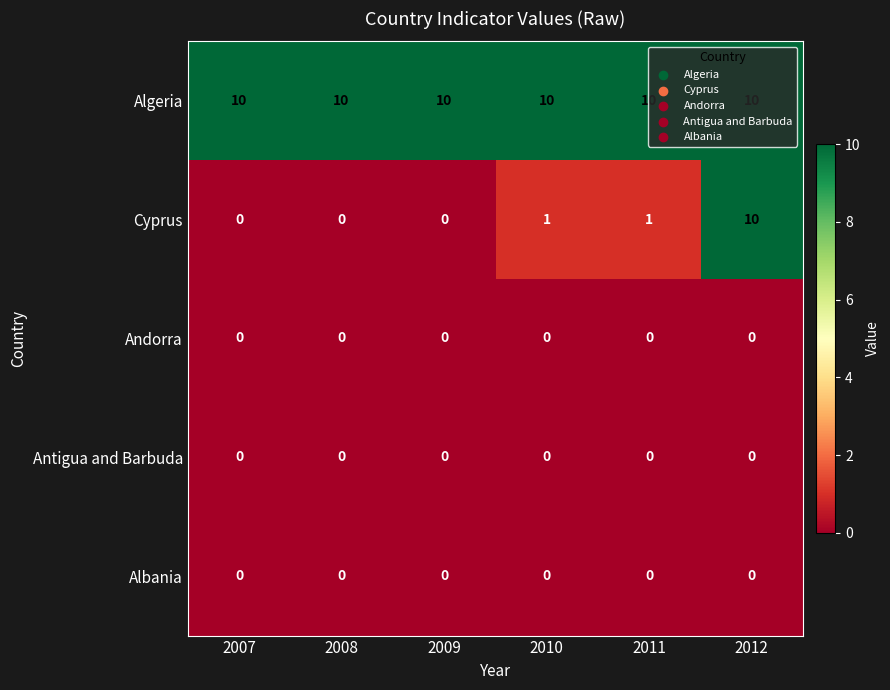

Which series has the largest range (max minus min)?

Cyprus